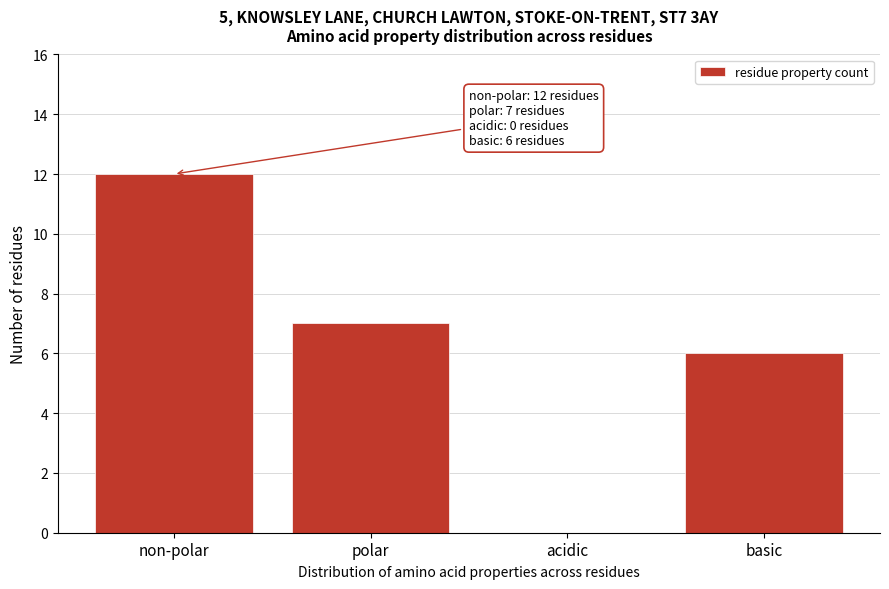

Reading left to right, what are all the values shown in this chart?

non-polar=12	polar=7	acidic=0	basic=6